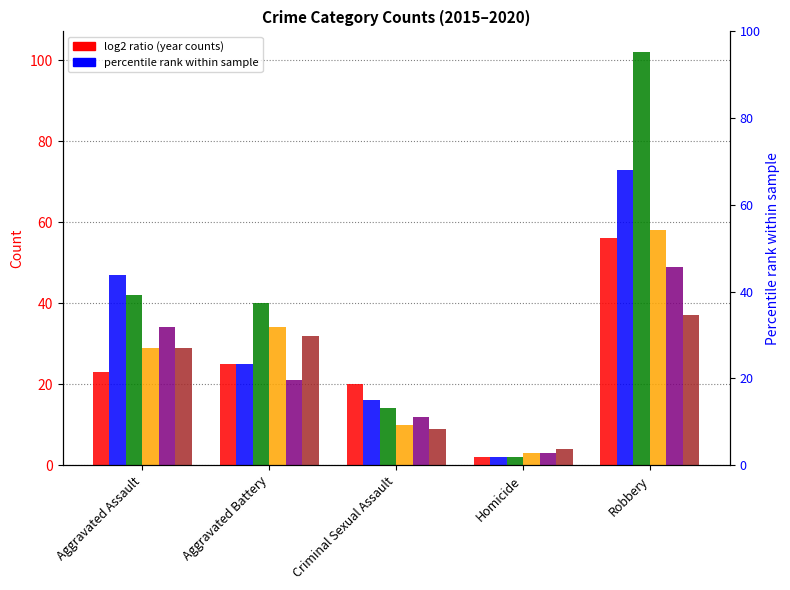

Reading left to right, extract all data points from this chart.

2015: 23	25	20	2	56
2016: 47	25	16	2	73
2017: 42	40	14	2	102
2018: 29	34	10	3	58
2019: 34	21	12	3	49
2020: 29	32	9	4	37